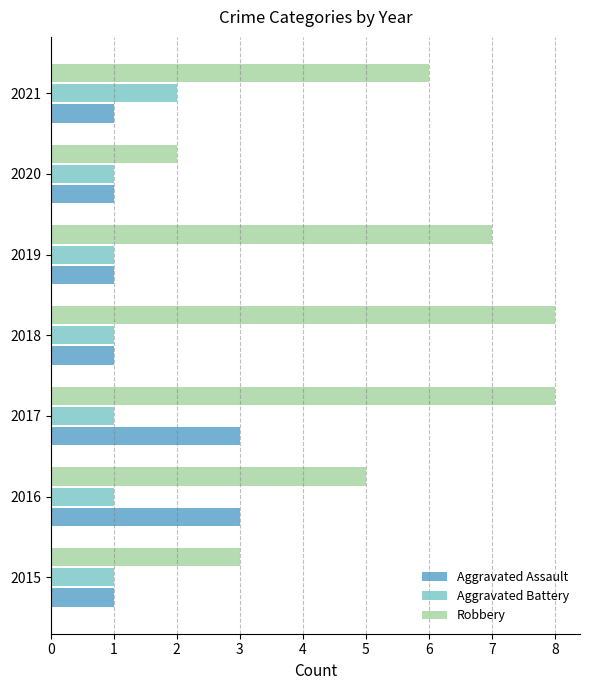

List the series in order of their peak value, highest first.

Robbery, Aggravated Assault, Aggravated Battery